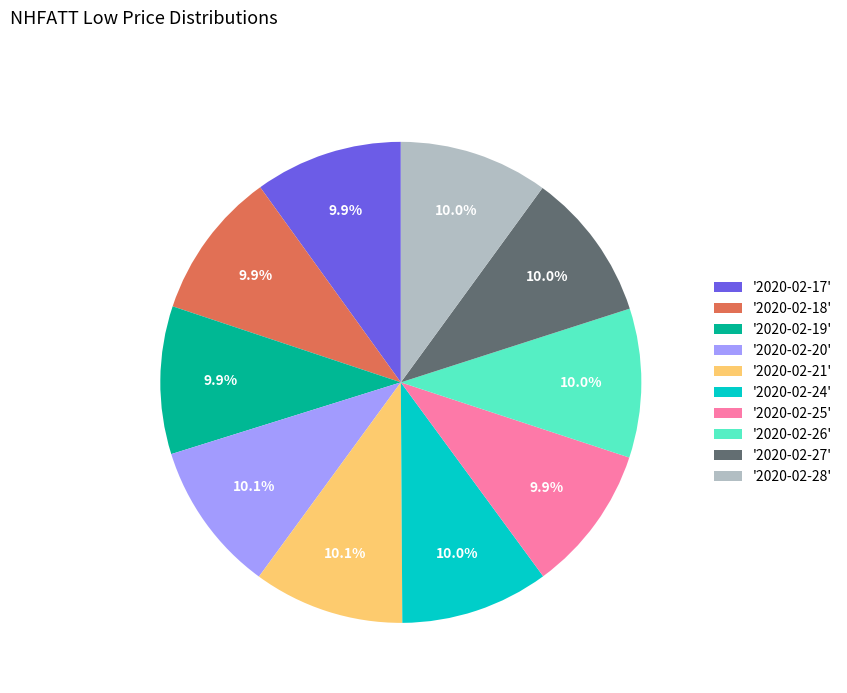

What portion of the pie excludes '2020-02-26'?

90.0%